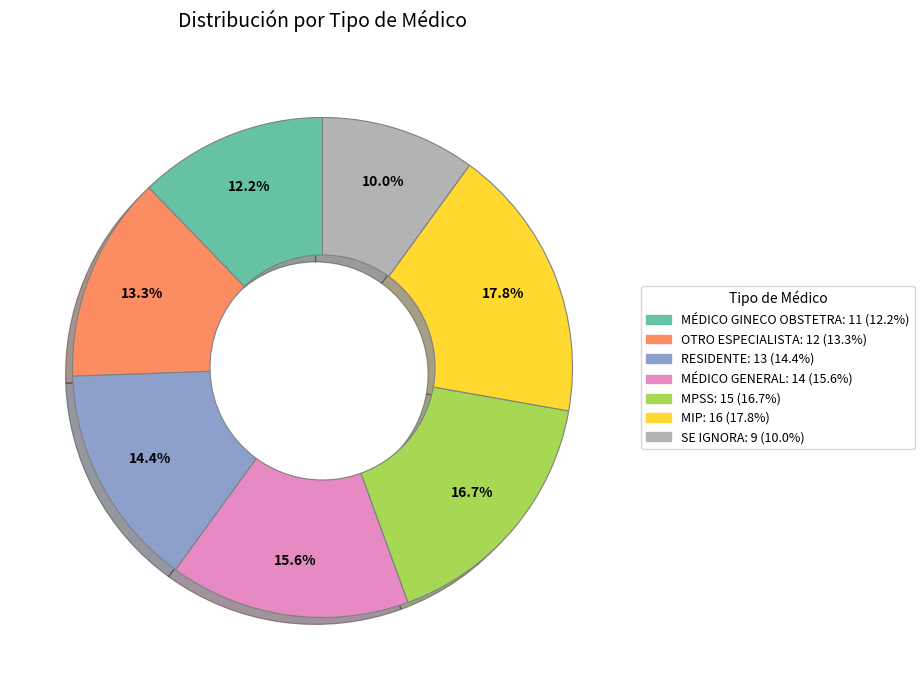

What is the largest slice in the pie chart?

MIP